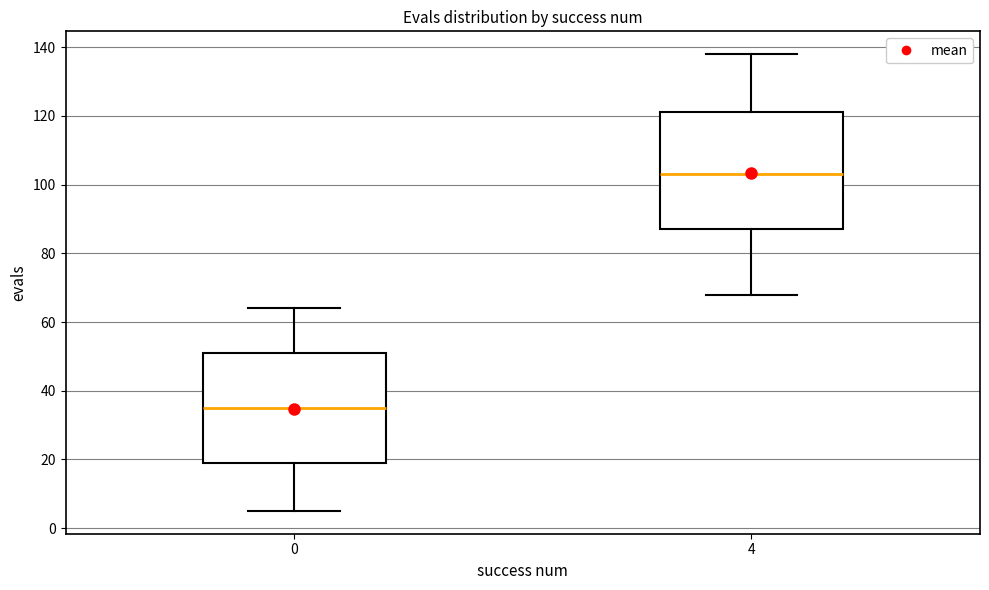

Comparing the boxes themselves (not the whiskers), which one is the tallest?

4